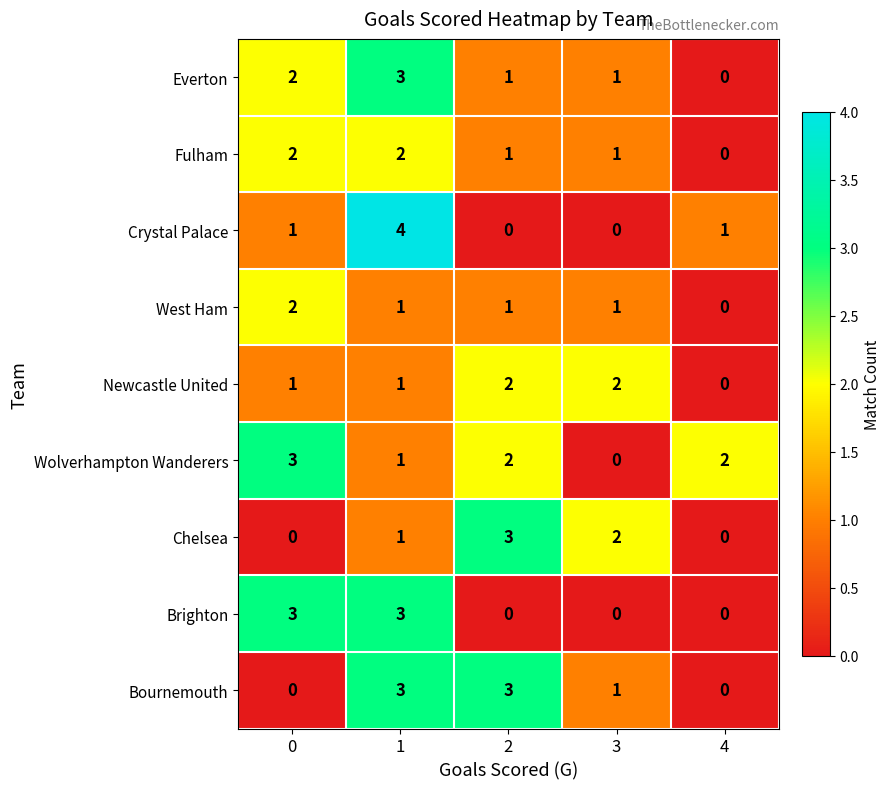

The value of Fulham at 0 is 1. True or false?

False